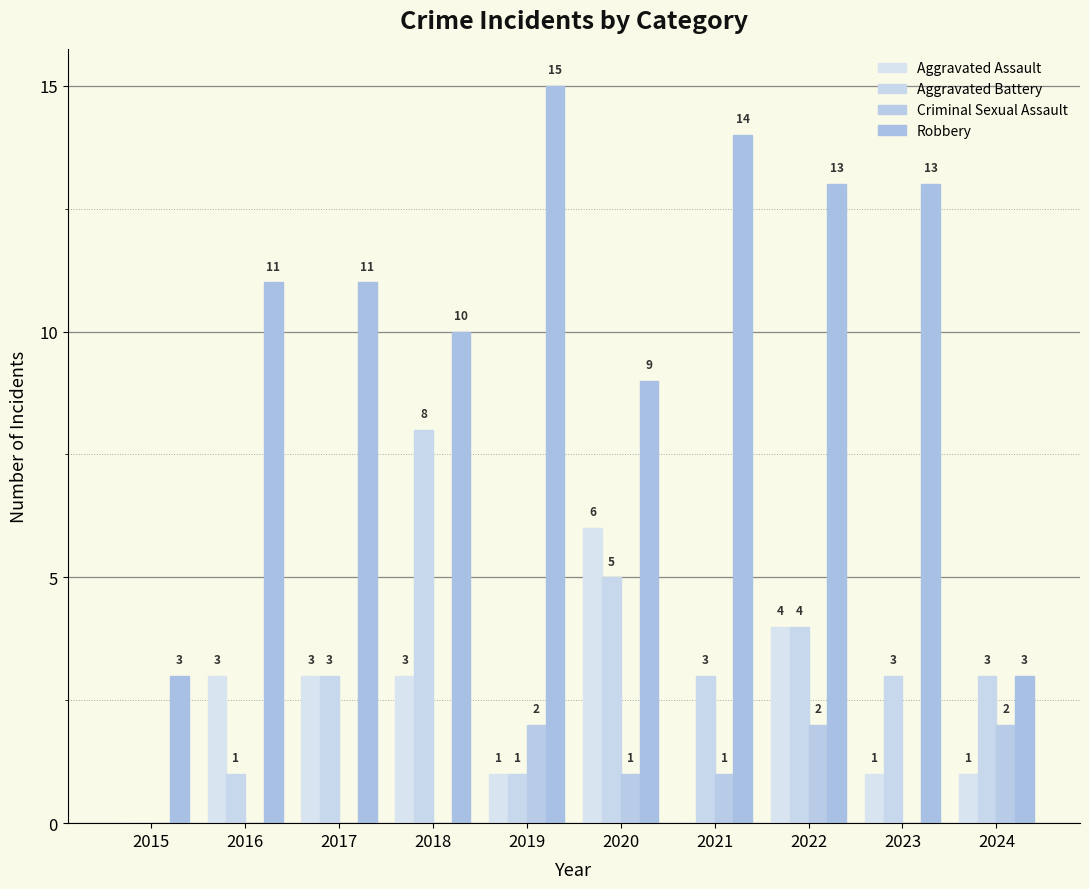

What is the greatest value displayed?

15